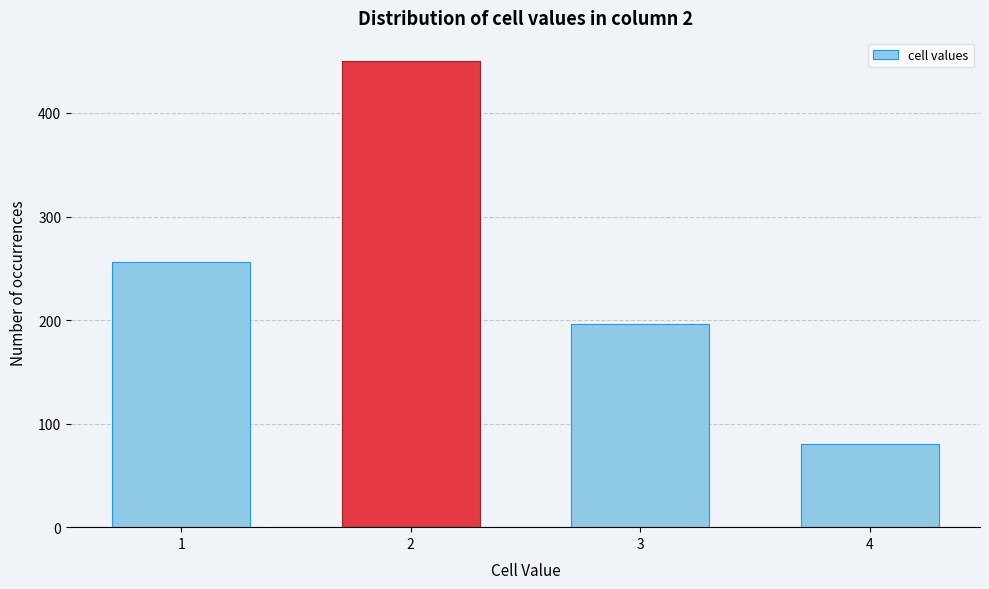

Reading left to right, extract all data points from this chart.

256	450	196	80